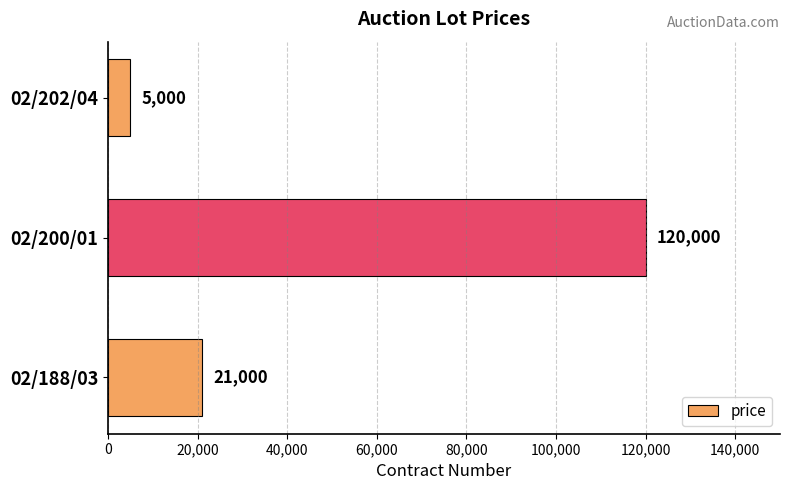

Which category has the lowest value across all series?

02/202/04